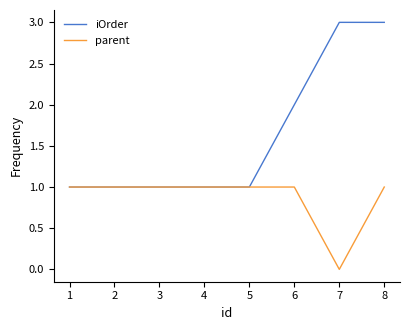

What is the minimum value for iOrder?

1